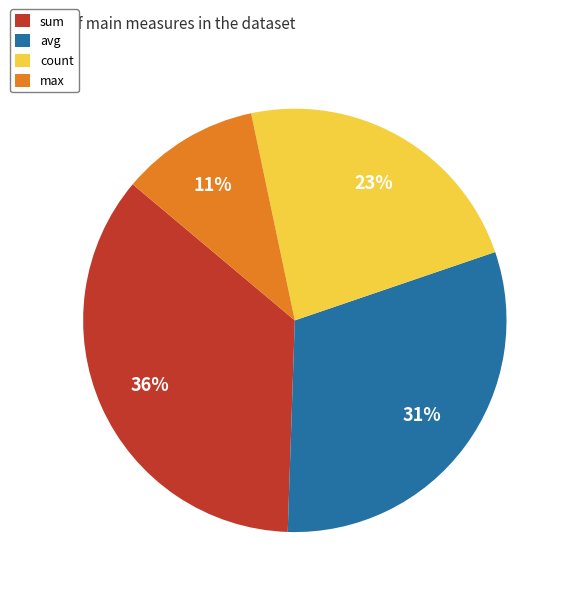

Which has a higher value, count or max?

count